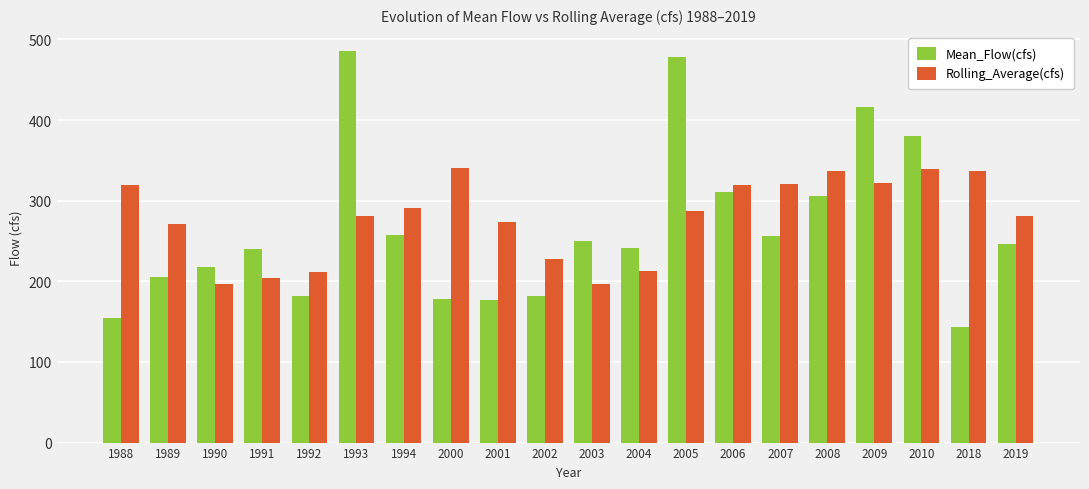

How many values in the Mean_Flow(cfs) series exceed 246?

10